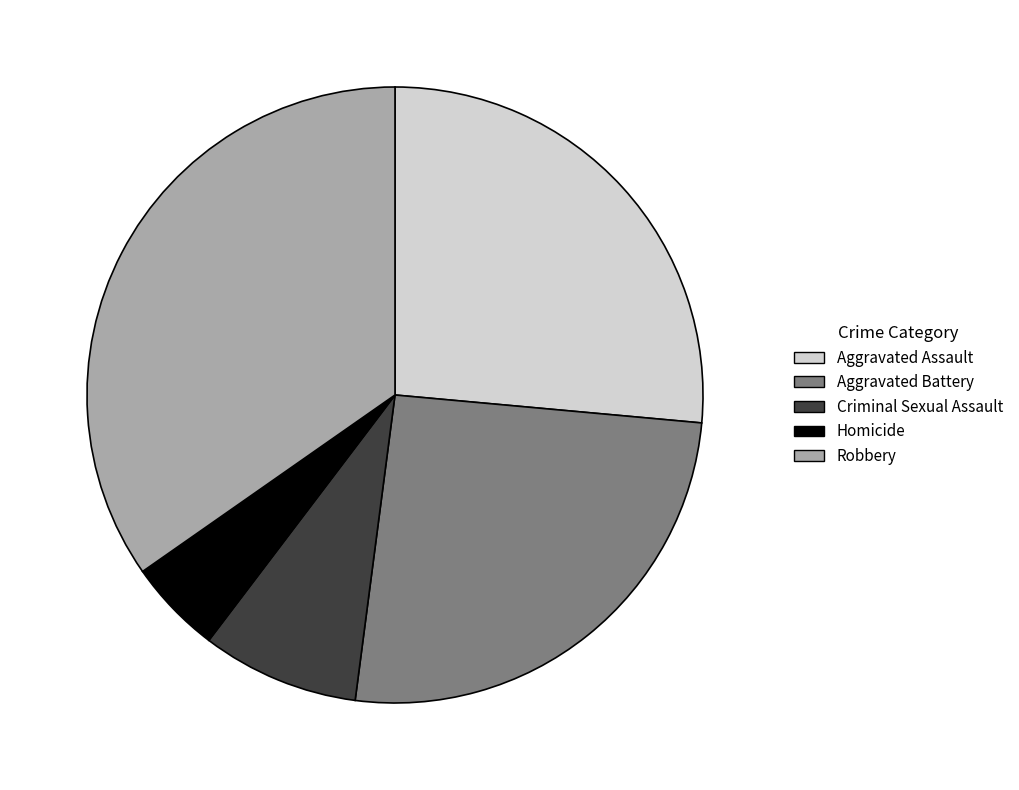

True or false: Criminal Sexual Assault accounts for 3% of the total.

False